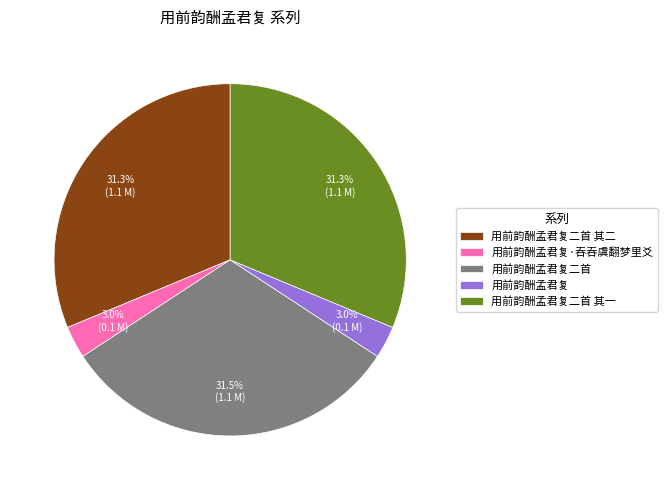

Is it true that 用前韵酬孟君复·吞吞虞翻梦里爻 is 18% of the pie?

False